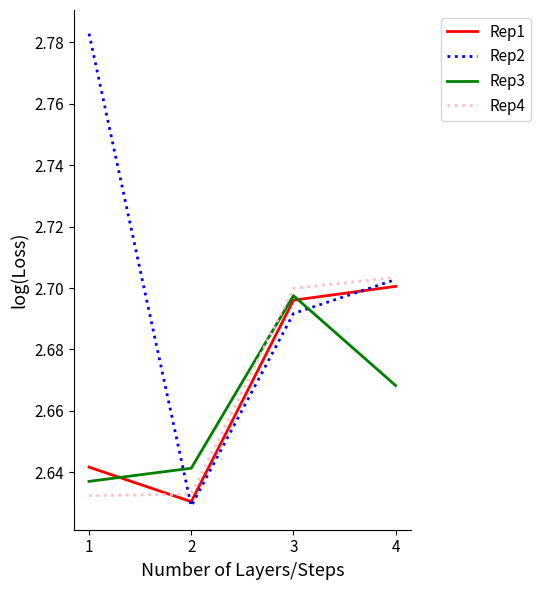

Which series ends up on top after the final intersection of Rep3 and Rep2?

Rep2